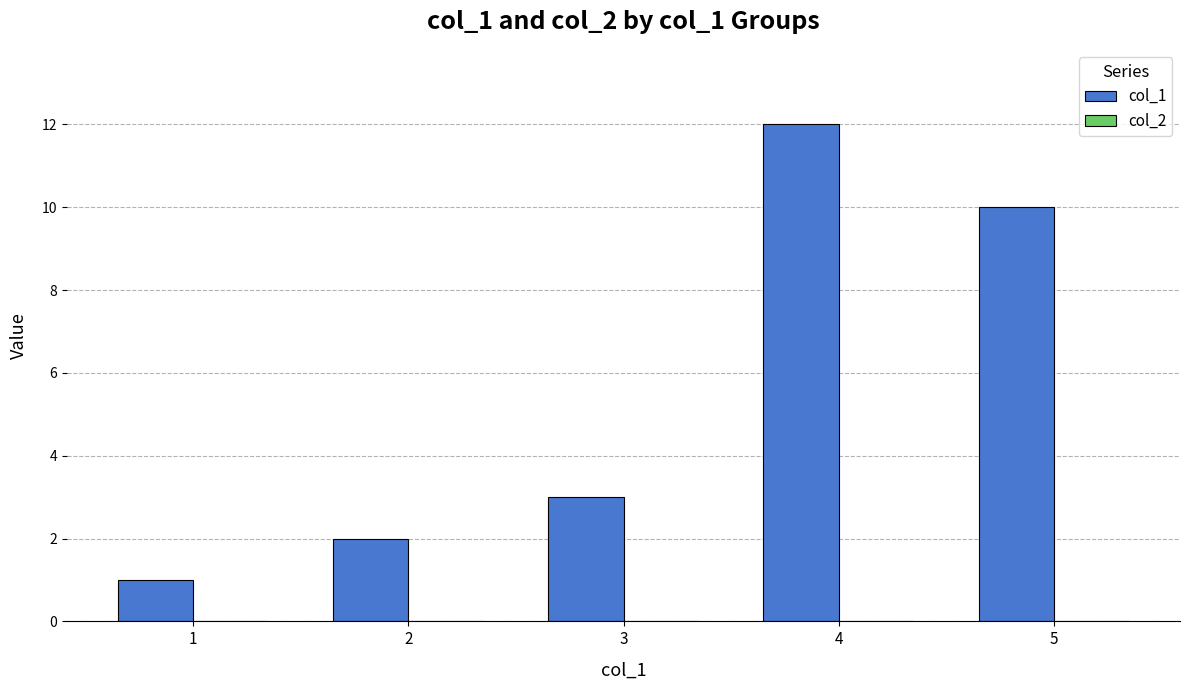

What is the difference between the maximum and minimum values?

11